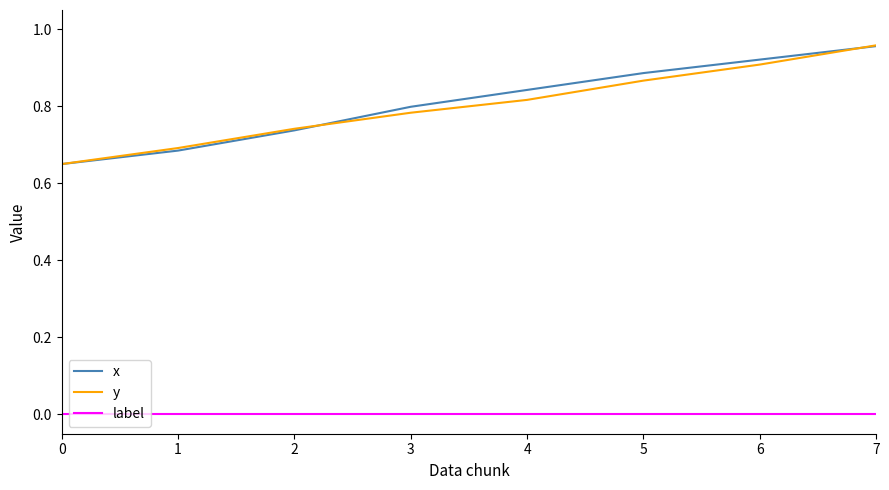

Between 1 and 6, which series saw the biggest shift?

x